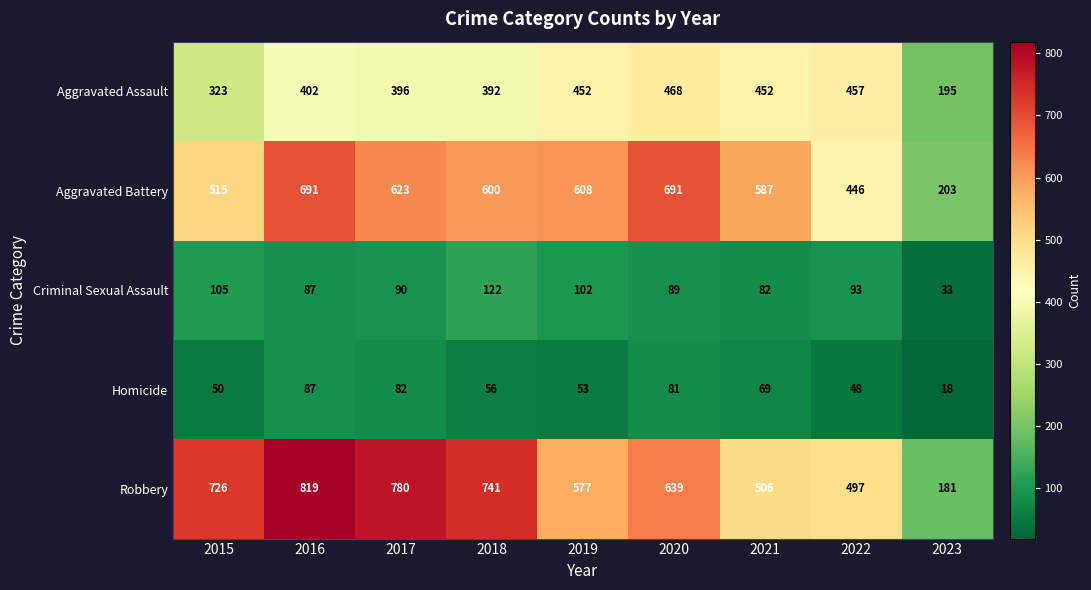

Where does the Criminal Sexual Assault series first go above 90?

2015